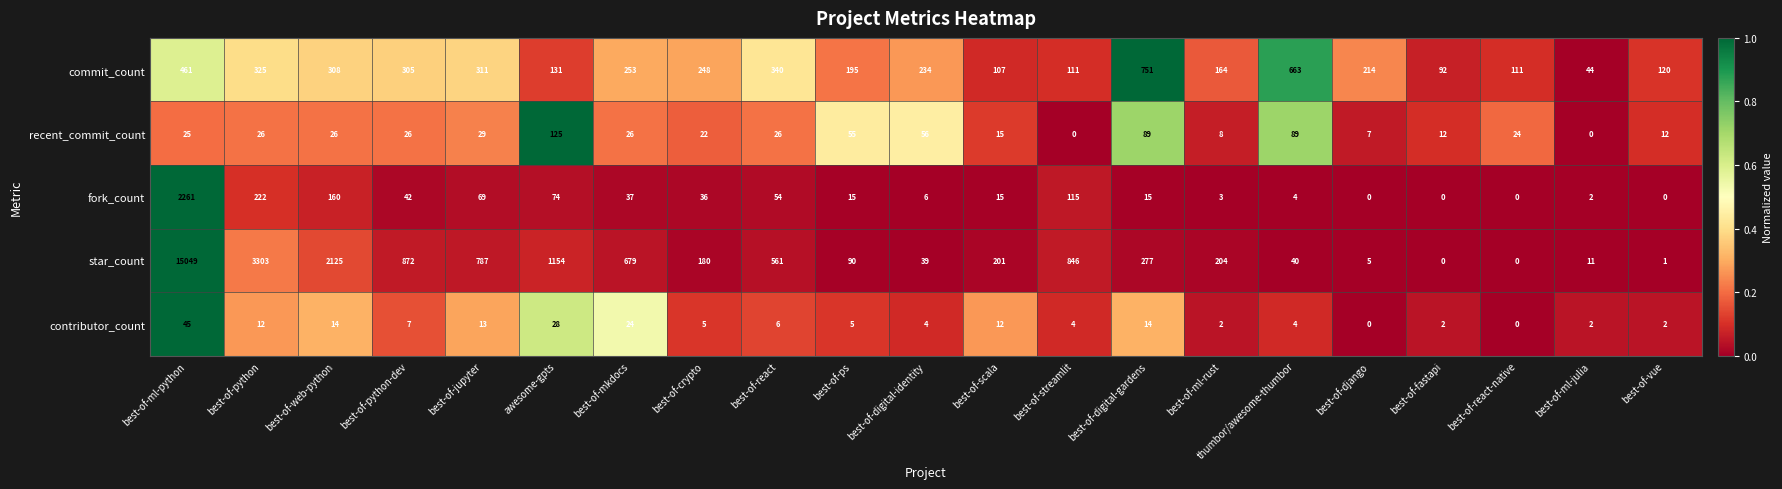

Which series has the largest total across all categories?

star_count